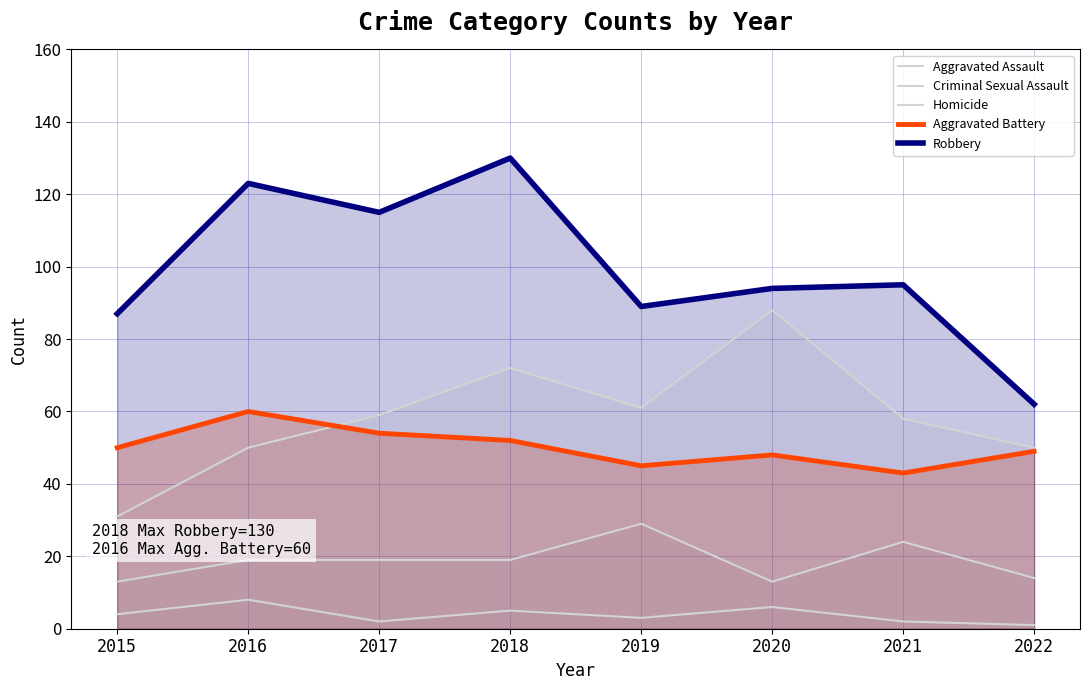

Does the chart display data point markers on the line(s)?

No